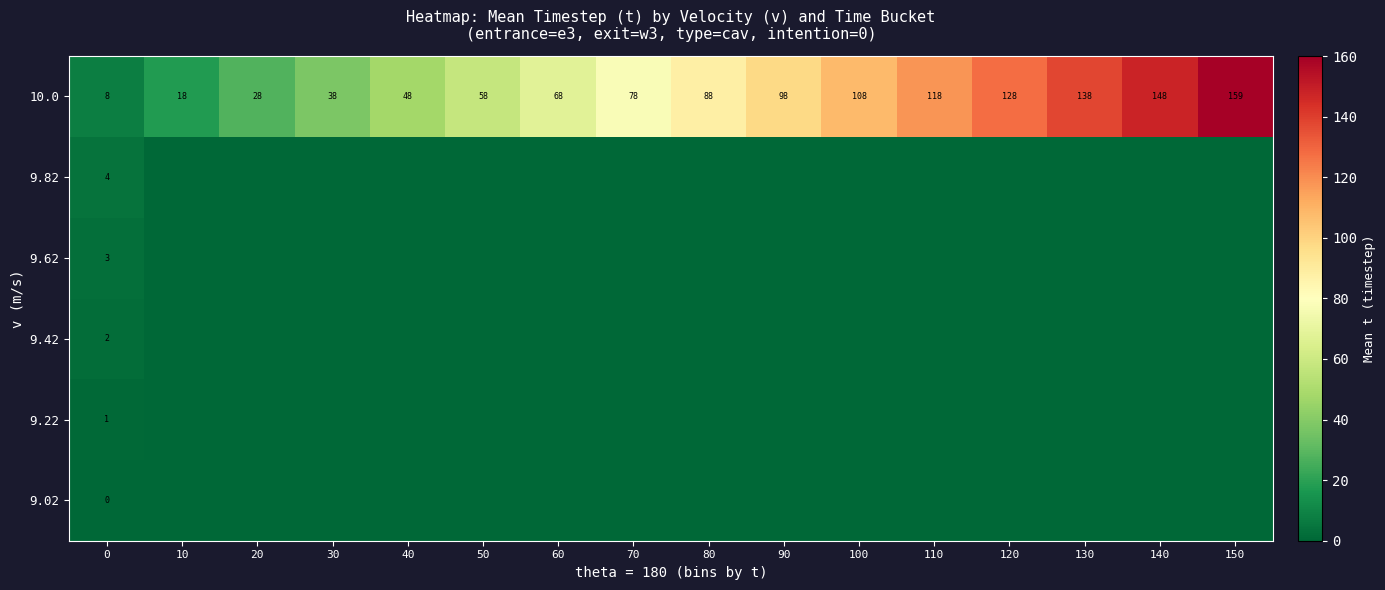

What is the difference between the maximum and minimum values in the 10.0 series?

151